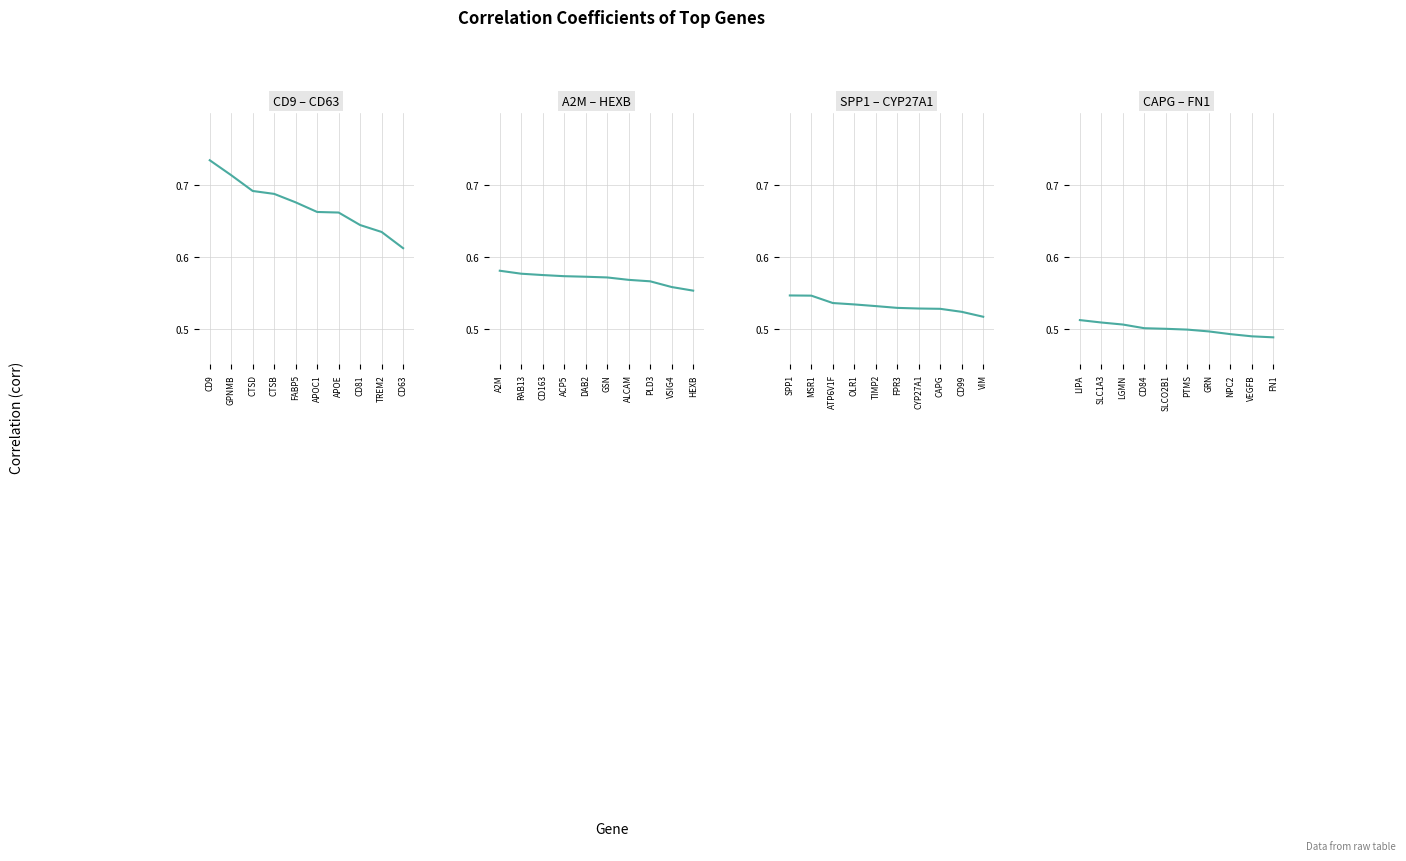

Count the number of categories in the chart.

10